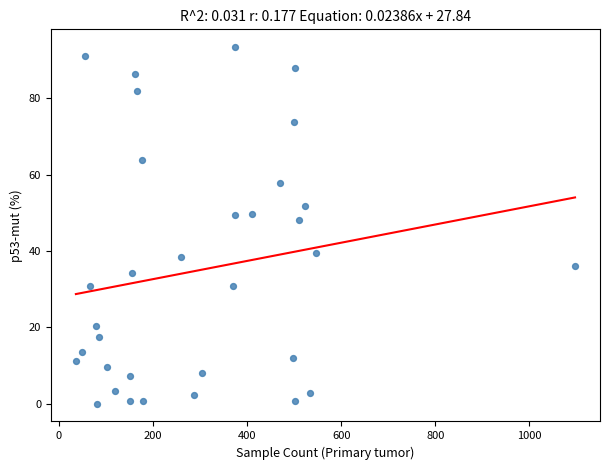

What is the range of X values (max minus min)?

1061.0